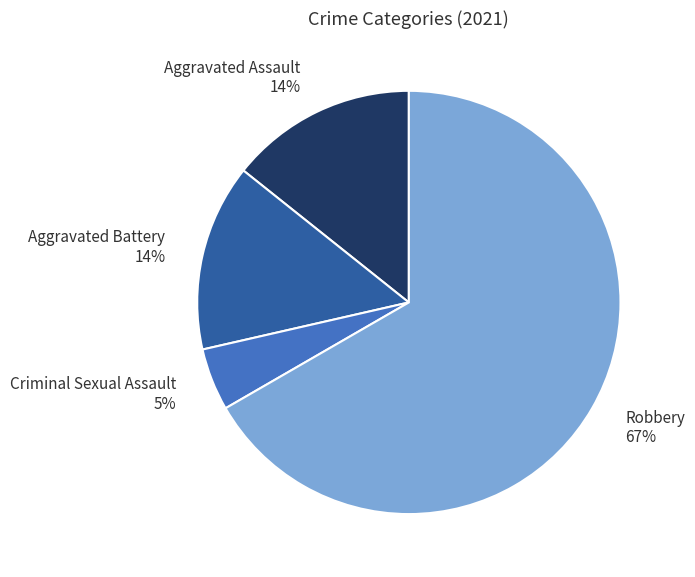

Does Robbery account for over 50% of the chart?

Yes